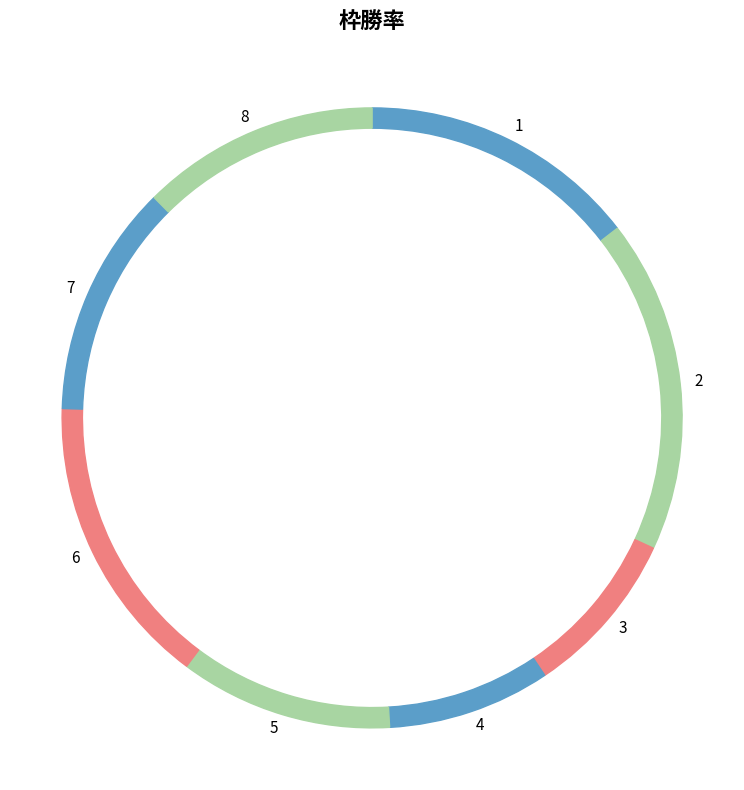

To the nearest percent, what is the difference between the largest and smallest slice percentages?

9%